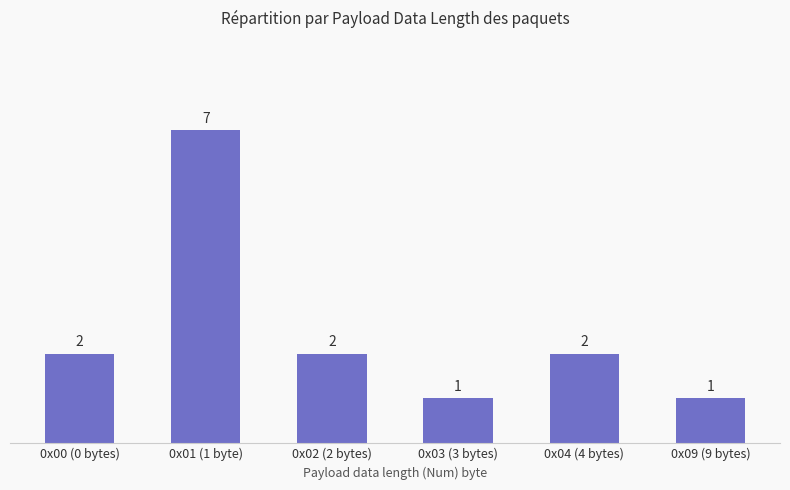

At which category does the chart reach its peak across all series?

0x01 (1 byte)